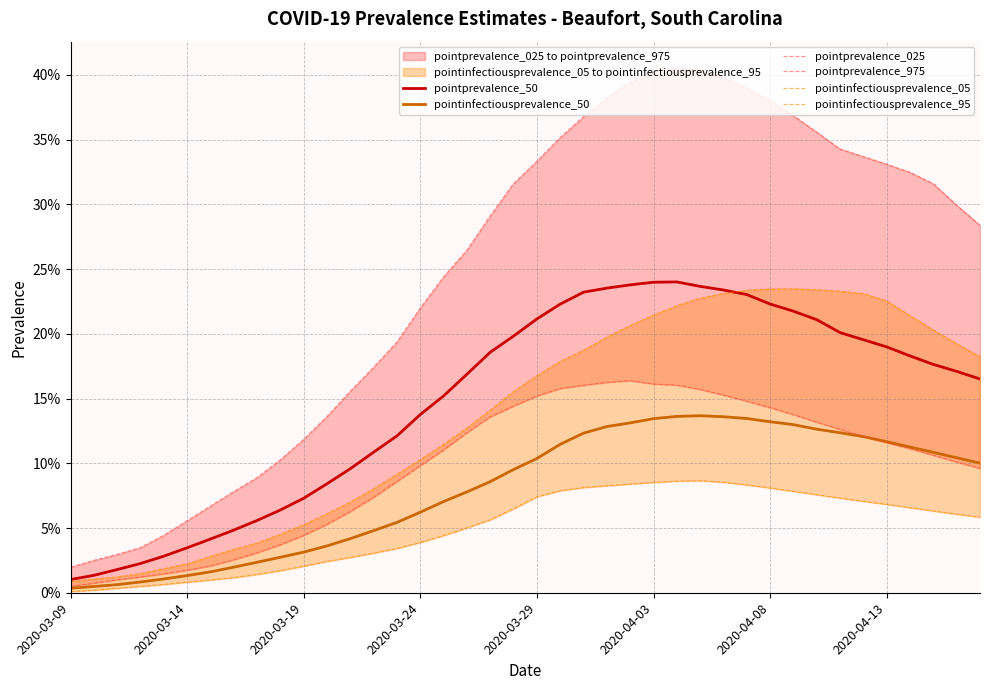

Is this an area chart (filled region under the line)?

No